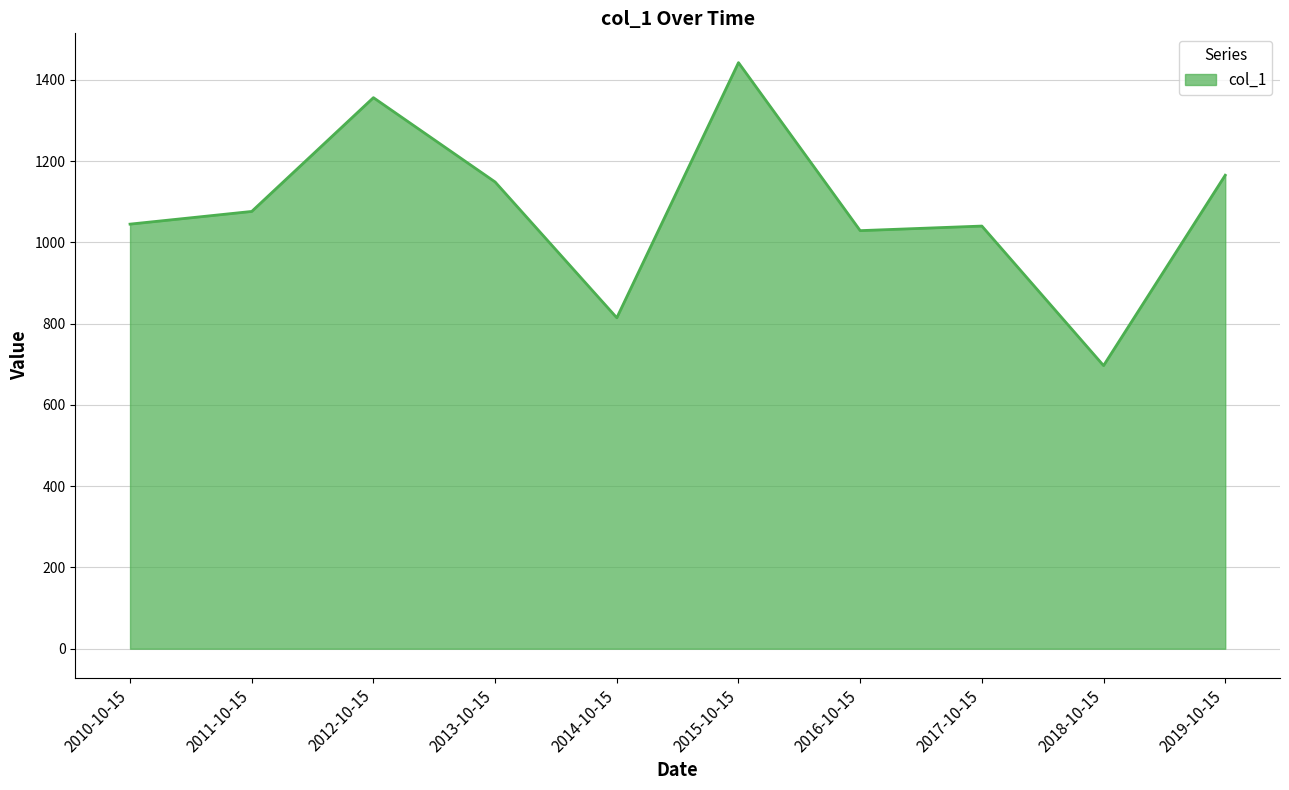

Is it true that the value at 2016-10-15 is 1373.0?

False